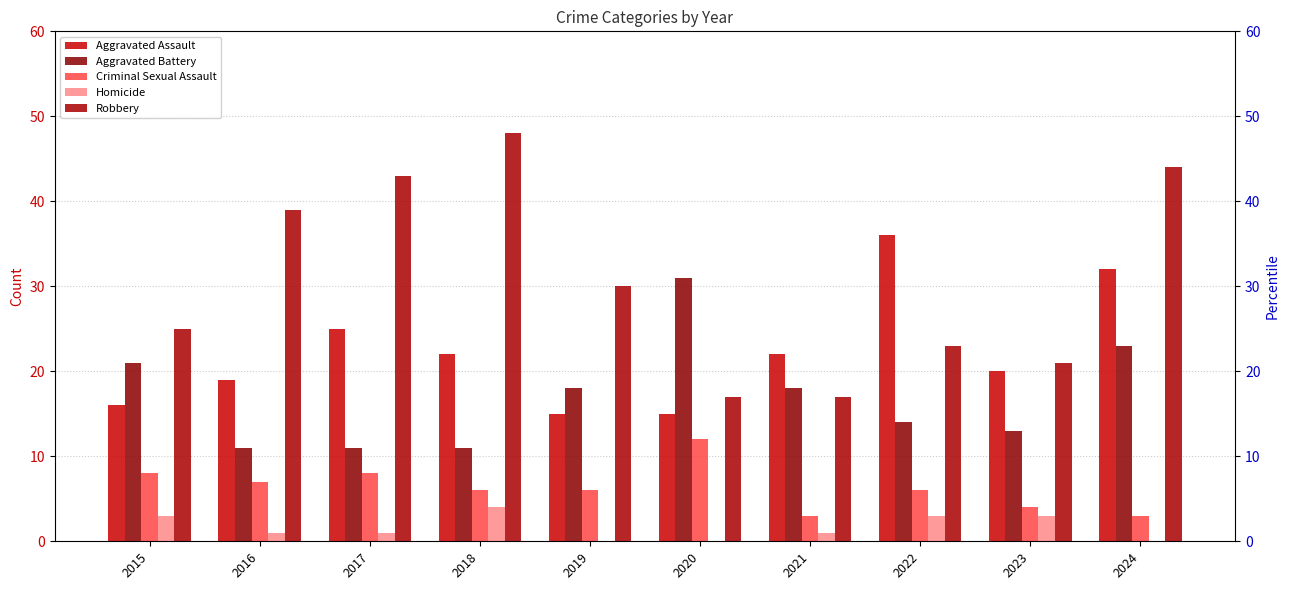

At how many categories does at least one series exceed 11?

10